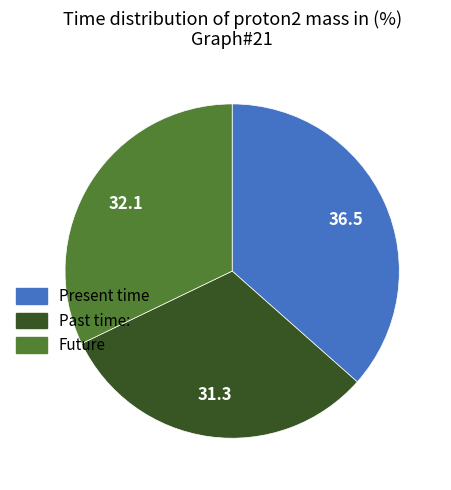

Count the number of slices in the pie.

3